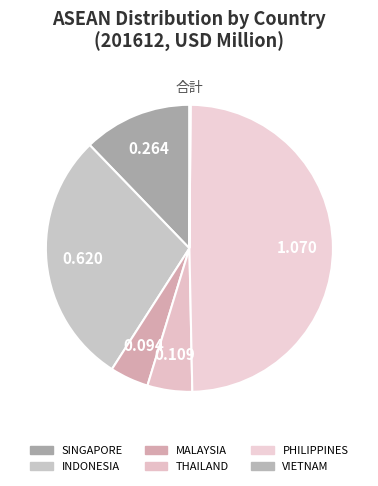

True or false: SINGAPORE accounts for 2% of the total.

False